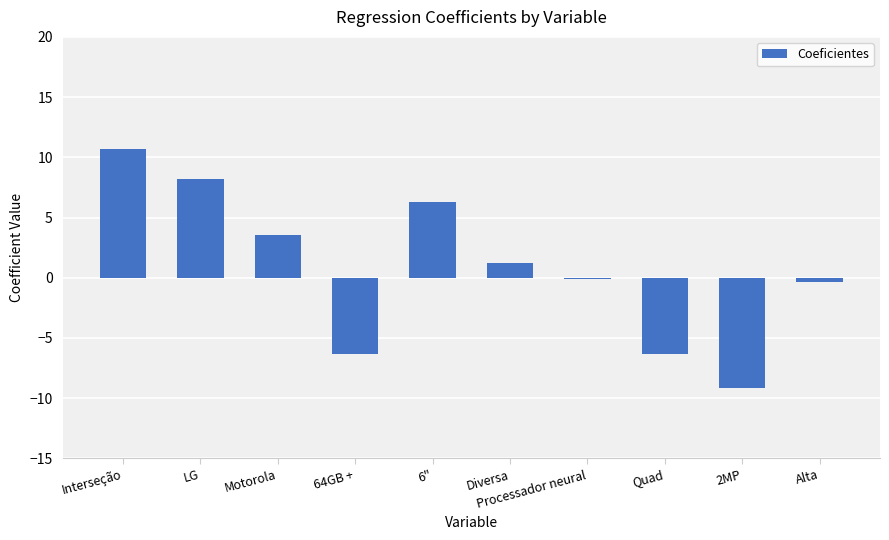

Reading left to right, what are all the values shown in this chart?

Interseção=10.7	LG=8.2	Motorola=3.6	64GB +=-6.4	6"=6.3	Diversa=1.3	Processador neural=-0.1	Quad=-6.4	2MP=-9.2	Alta=-0.4